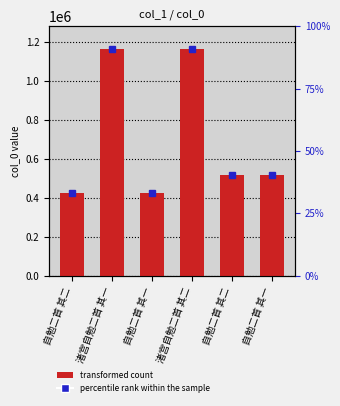

List the labels in order of value, largest first.

渚宫自勉二首 其二, 渚宫自勉二首 其一, 自勉二首 其二, 自勉二首 其一, 自勉二首 其二, 自勉二首 其一